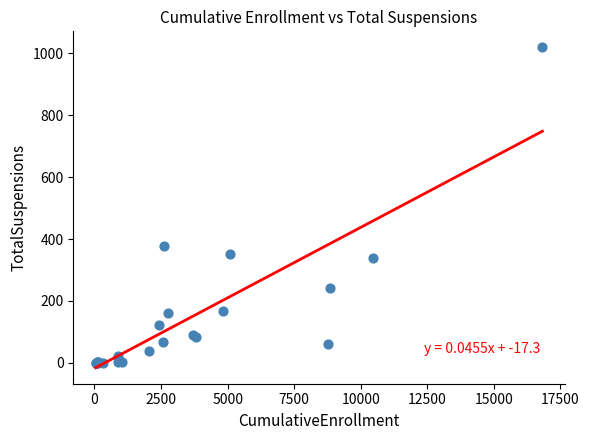

What Y value in the scatter plot is closest to 509?

376